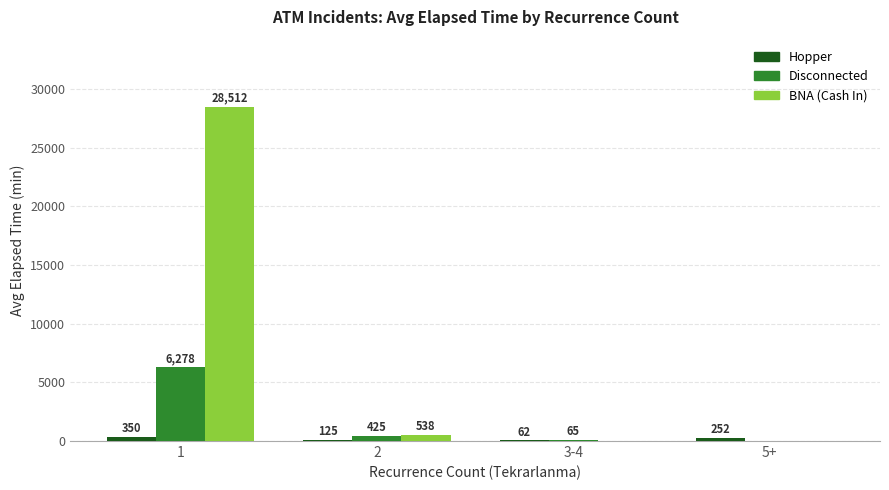

The Disconnected series shows 6278 at 1. True or false?

True